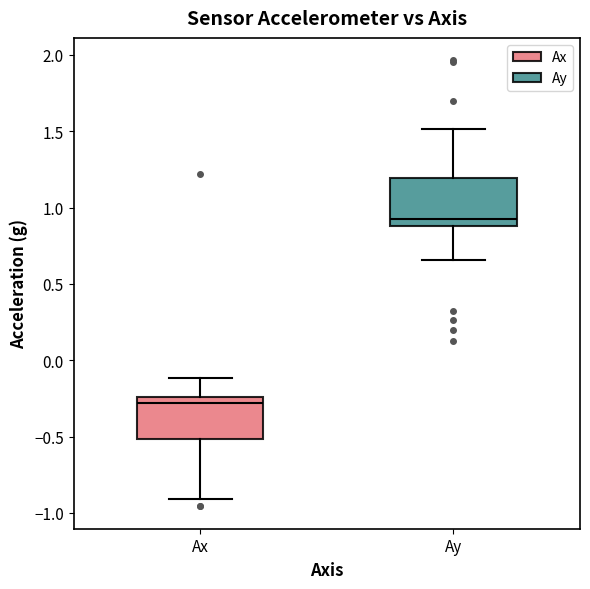

Reading left to right, read every box against the y-axis: the position of its median line, the range the box covers, and the ends of its whiskers. The values are not printed on the chart, so give them approximately, as read against the axis.

Ax: median -0.30, box -0.50 to -0.25, whiskers -0.90 to -0.10
Ay: median 0.95, box 0.90 to 1.20, whiskers 0.65 to 1.50